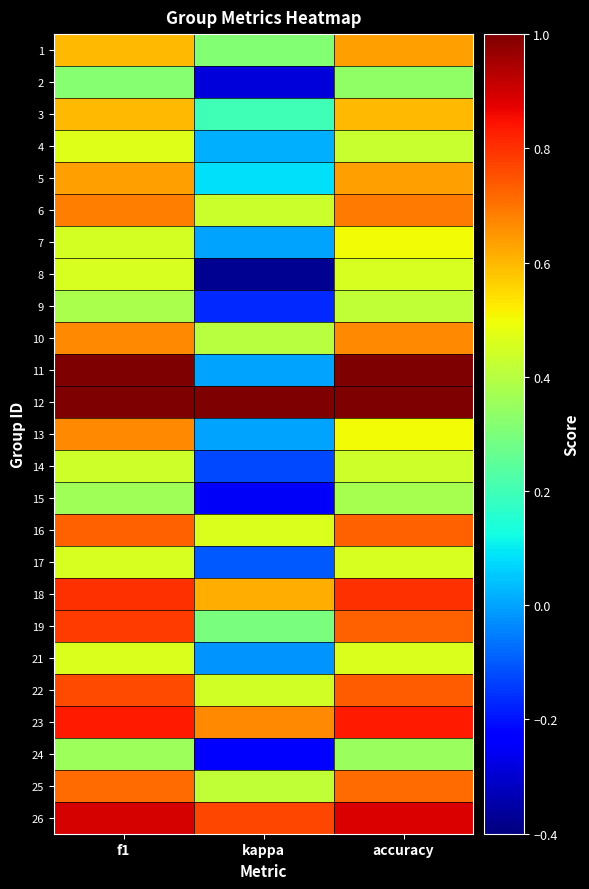

Reading left to right, extract all data points from this chart.

1: f1=0.6	kappa=0.3	accuracy=0.6
2: f1=0.3	kappa=-0.3	accuracy=0.3
3: f1=0.6	kappa=0.2	accuracy=0.6
4: f1=0.5	kappa=0.0	accuracy=0.4
5: f1=0.6	kappa=0.1	accuracy=0.6
6: f1=0.7	kappa=0.4	accuracy=0.7
7: f1=0.5	kappa=0.0	accuracy=0.5
8: f1=0.5	kappa=-0.4	accuracy=0.5
9: f1=0.4	kappa=-0.2	accuracy=0.4
10: f1=0.7	kappa=0.4	accuracy=0.7
11: f1=1.0	kappa=0.0	accuracy=1.0
12: f1=1.0	kappa=1.0	accuracy=1.0
13: f1=0.7	kappa=0.0	accuracy=0.5
14: f1=0.4	kappa=-0.1	accuracy=0.4
15: f1=0.4	kappa=-0.2	accuracy=0.4
16: f1=0.7	kappa=0.5	accuracy=0.7
17: f1=0.5	kappa=-0.1	accuracy=0.5
18: f1=0.8	kappa=0.6	accuracy=0.8
19: f1=0.8	kappa=0.3	accuracy=0.7
21: f1=0.5	kappa=-0.0	accuracy=0.5
22: f1=0.8	kappa=0.4	accuracy=0.7
23: f1=0.8	kappa=0.7	accuracy=0.8
24: f1=0.4	kappa=-0.2	accuracy=0.3
25: f1=0.7	kappa=0.4	accuracy=0.7
26: f1=0.9	kappa=0.8	accuracy=0.9